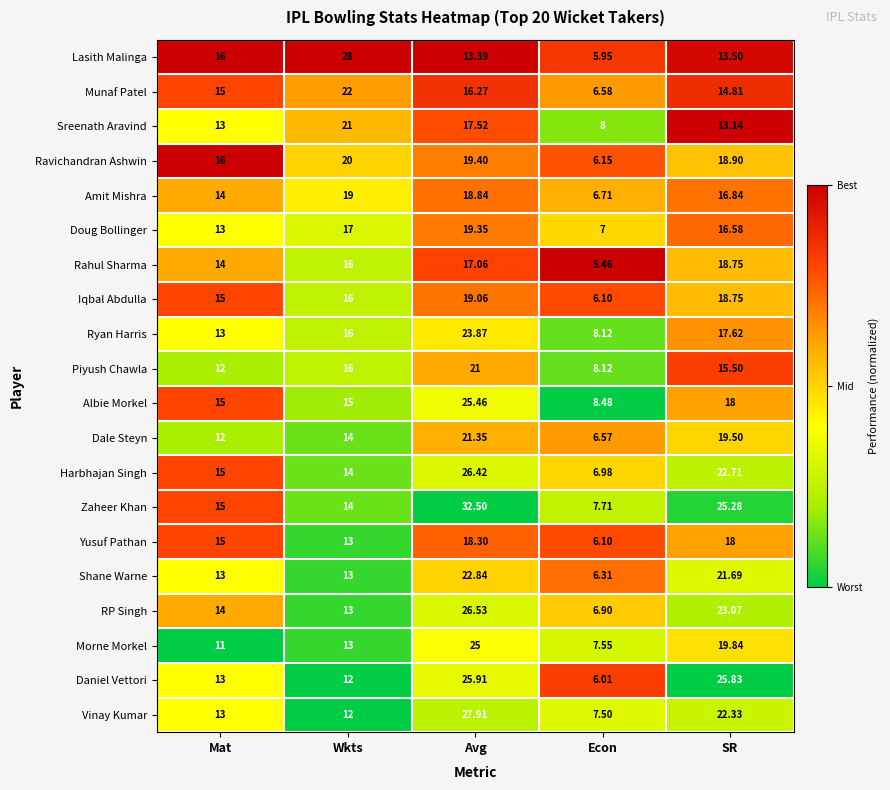

Which series has the largest total across all categories?

Zaheer Khan